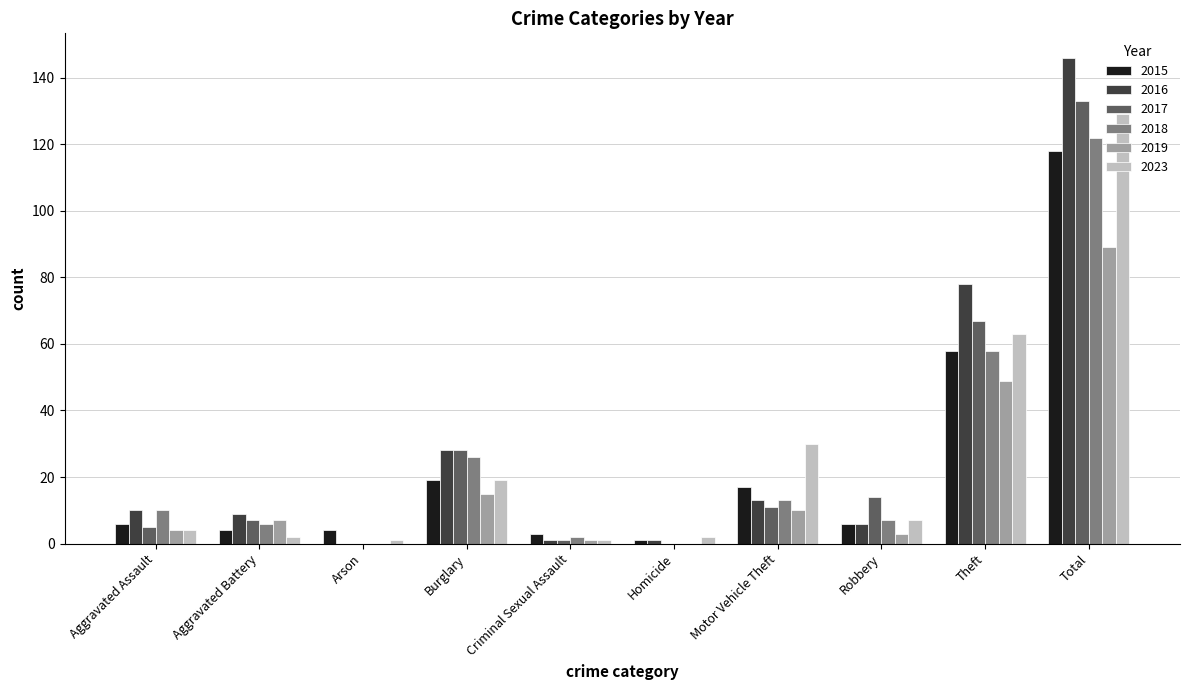

Is the value of 2019 at Aggravated Assault greater than the value of 2018 at Burglary?

No